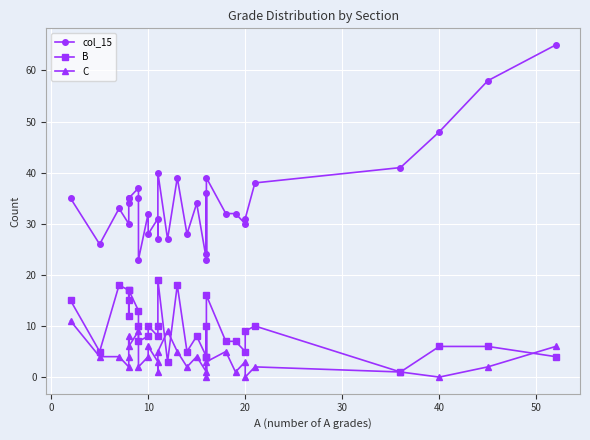

Which series has the largest range (max minus min)?

col_15